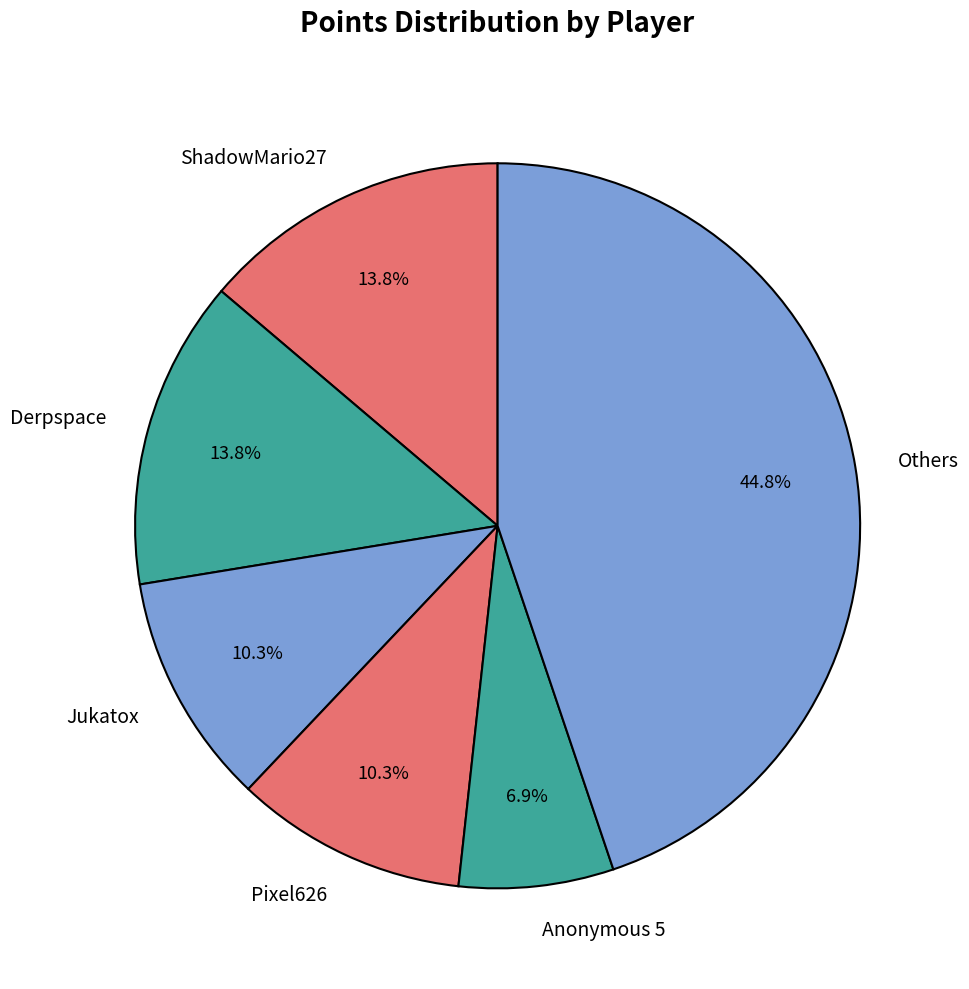

Is Anonymous 5 the majority of the pie?

No